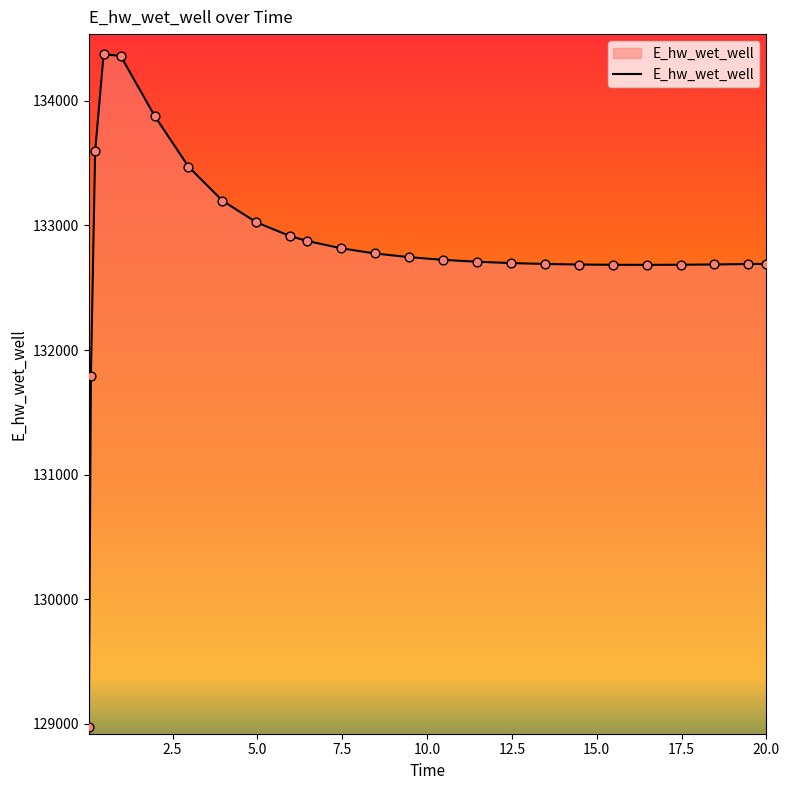

What is the smallest value displayed?

128975.4